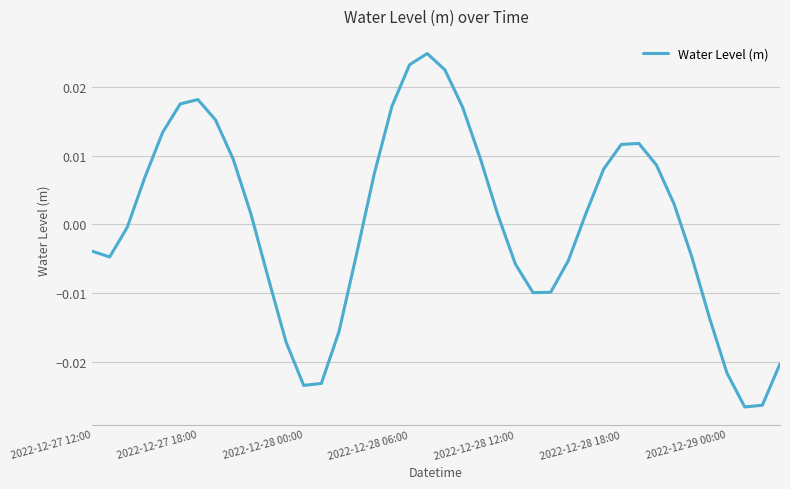

Count the number of data series in this chart.

1